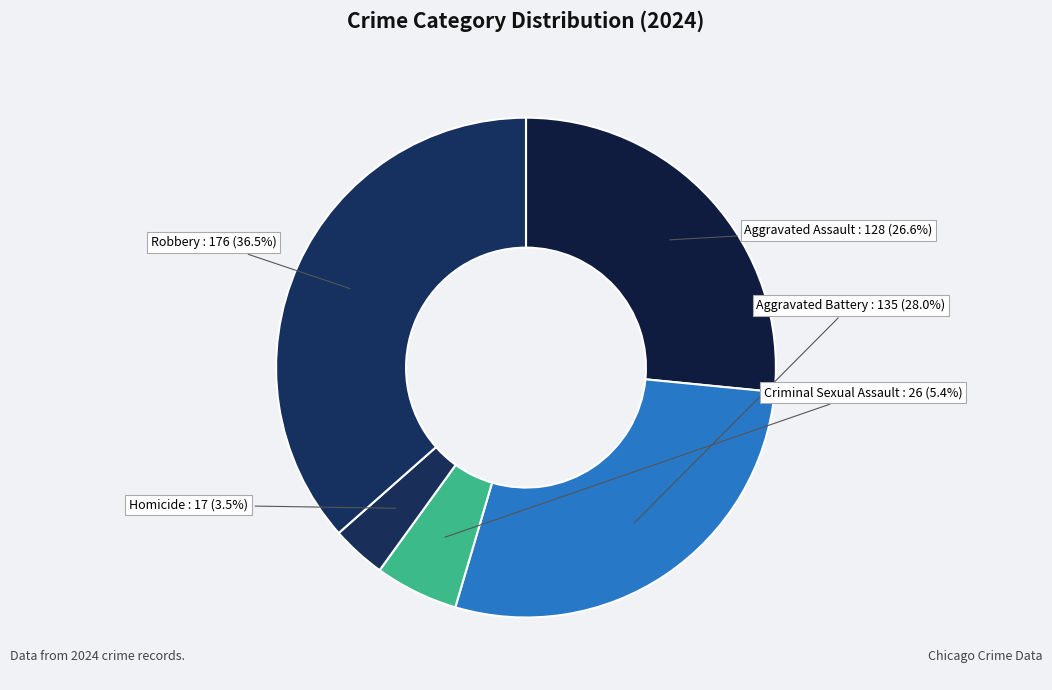

Count the number of slices in the pie.

5